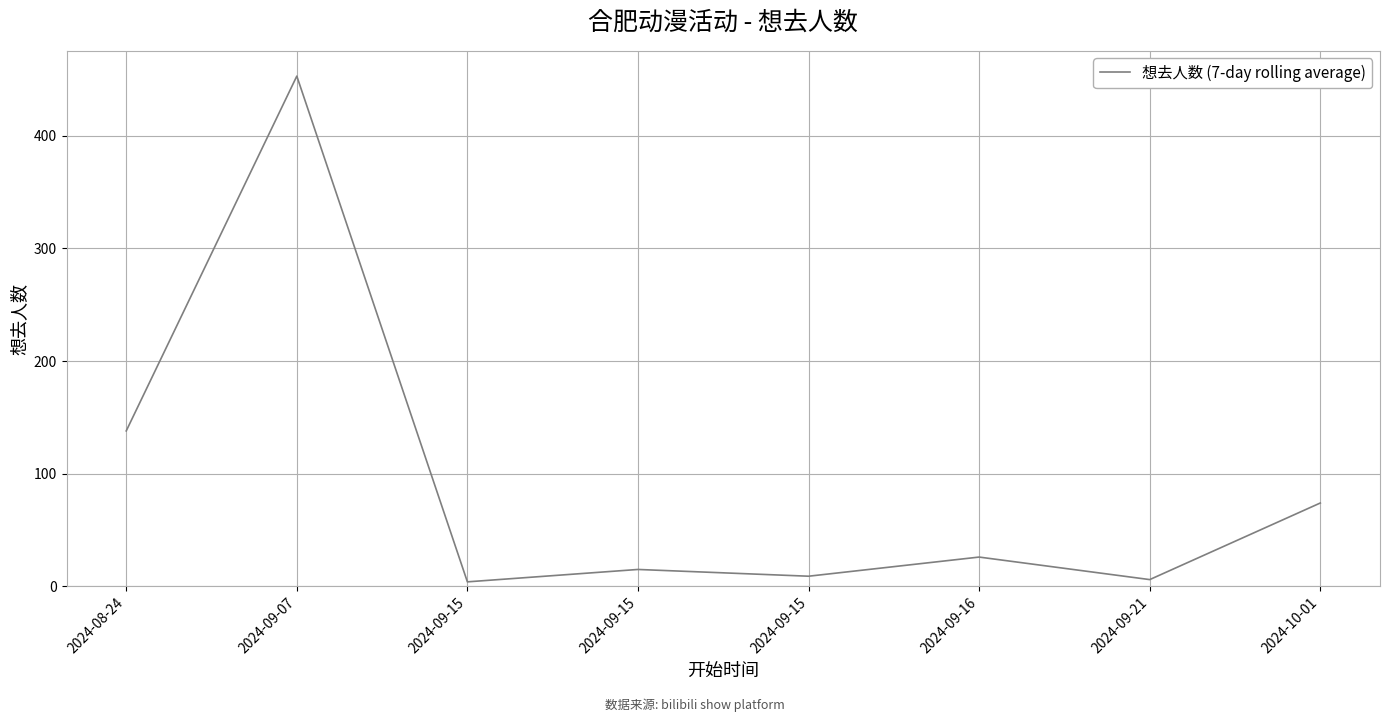

Which label corresponds to the smallest value in the chart?

2024-09-15